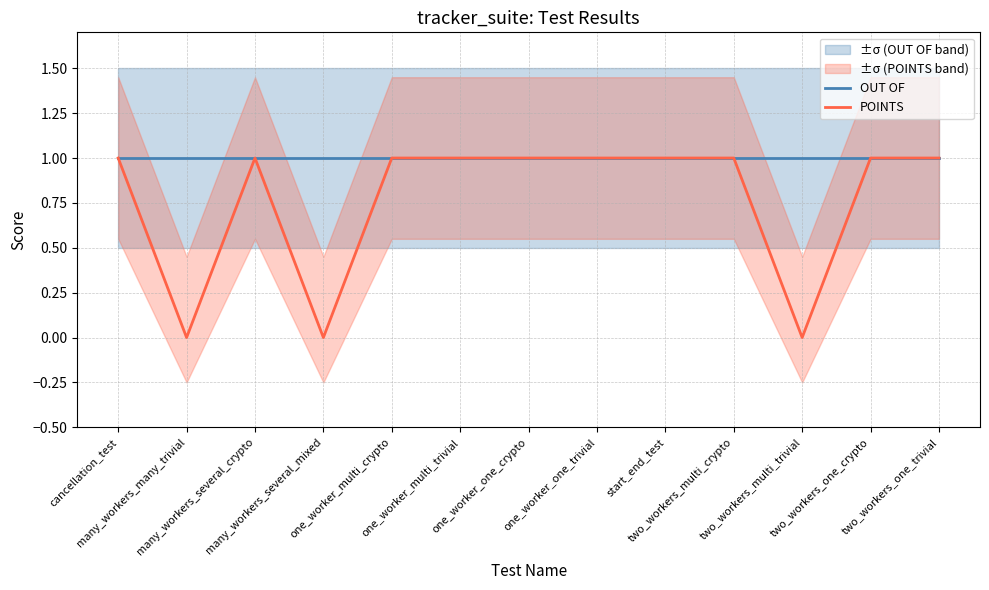

What is the label of the 1st point from the right?

two_workers_one_trivial